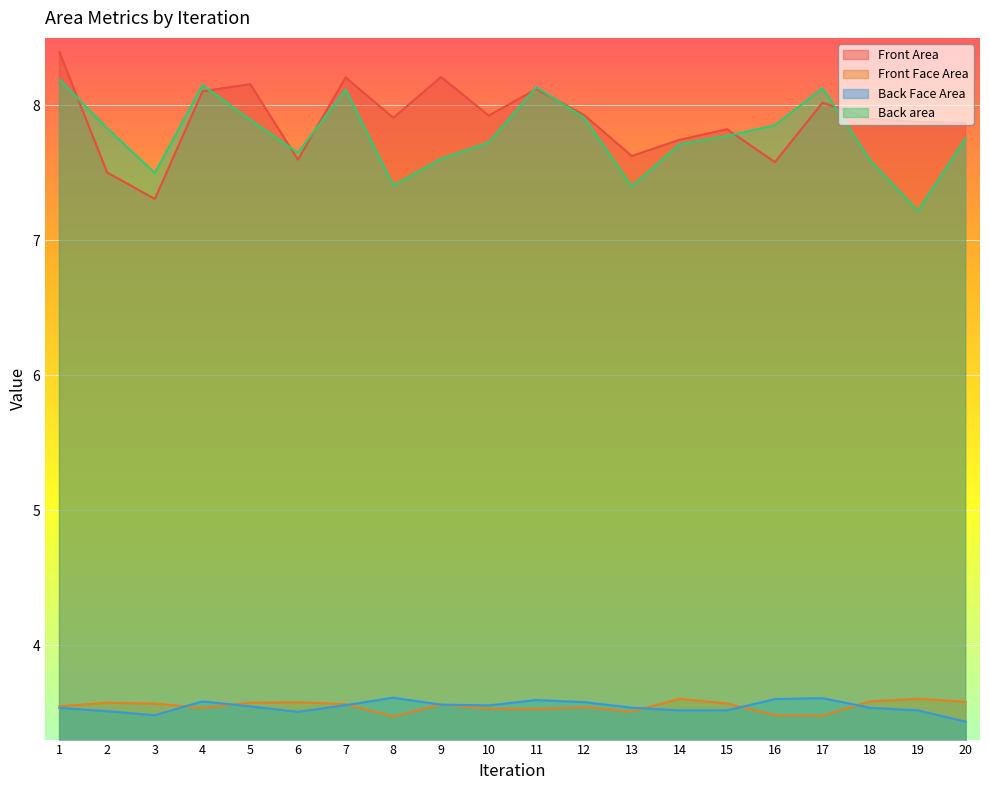

How many data points does each series have?

20